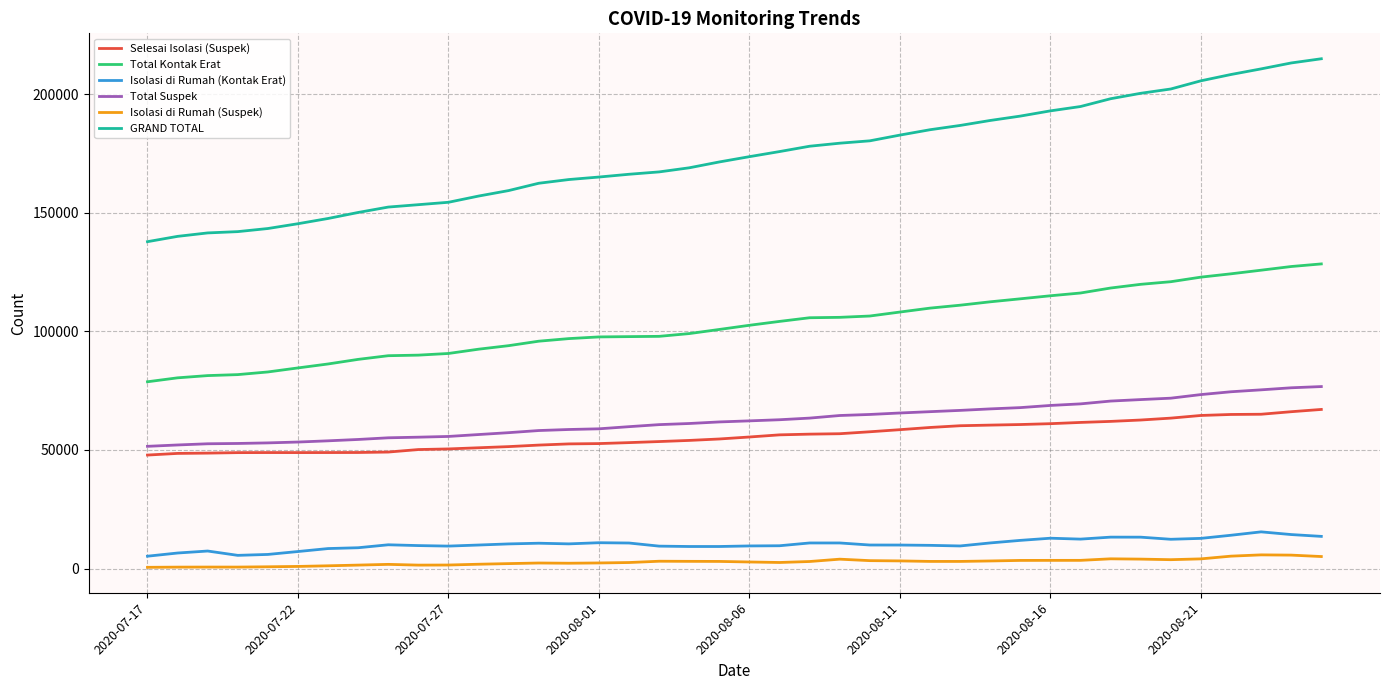

At how many categories does at least one series exceed 124459?

40